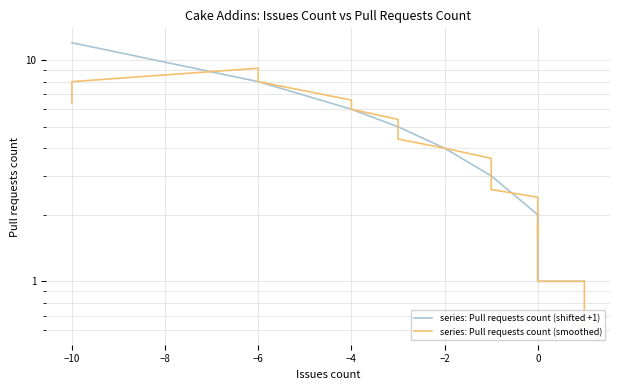

What are all the series names shown in the legend?

series: Pull requests count (shifted +1), series: Pull requests count (smoothed)